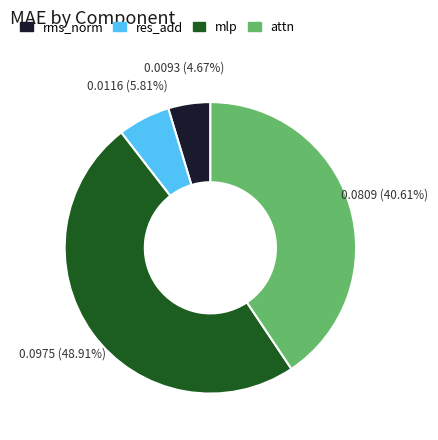

What percentage is the res_add slice, to the nearest percent?

6%